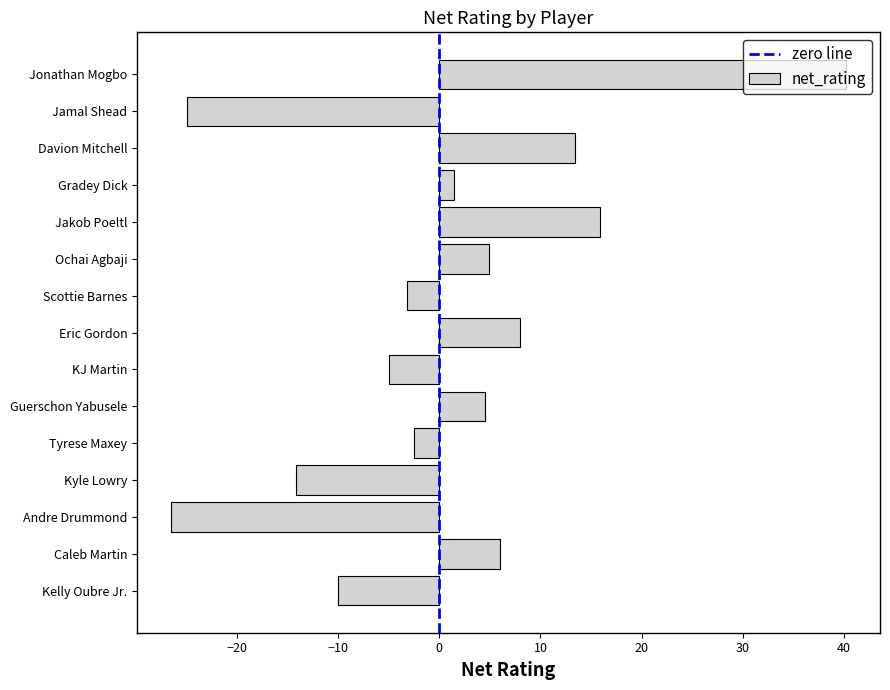

What is the average value?

0.5